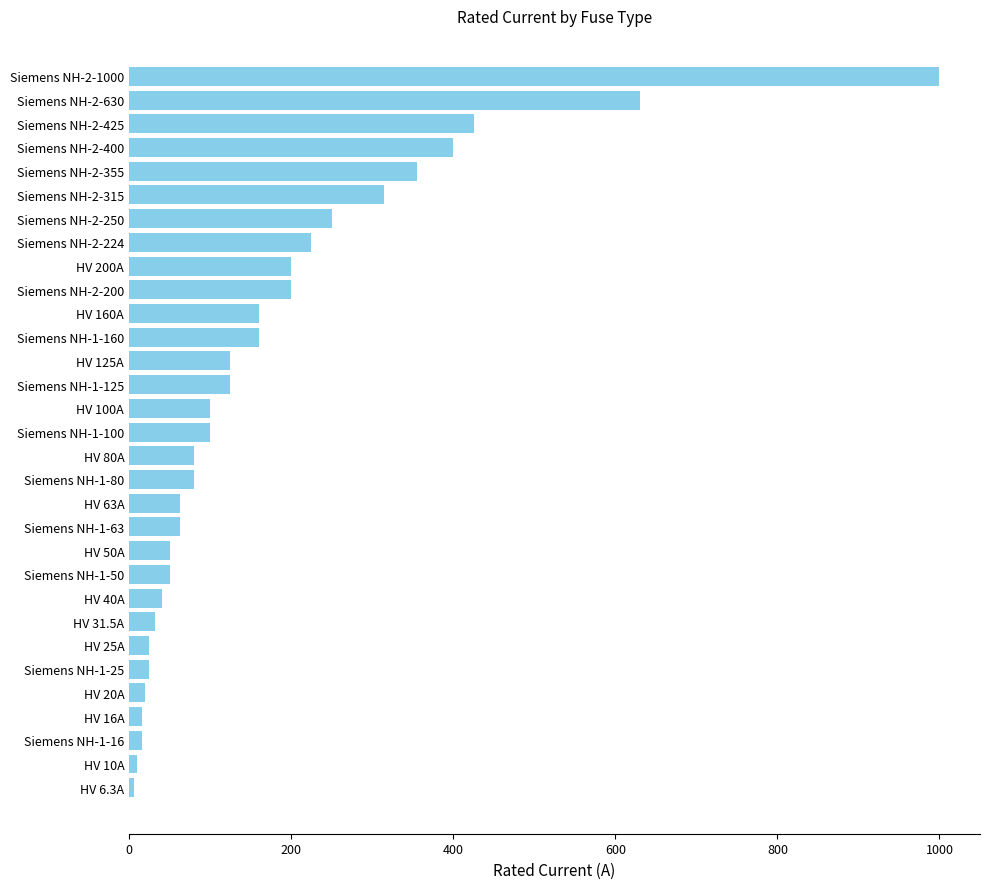

What is the label of the 1st bar from the top?

Siemens NH-2-1000